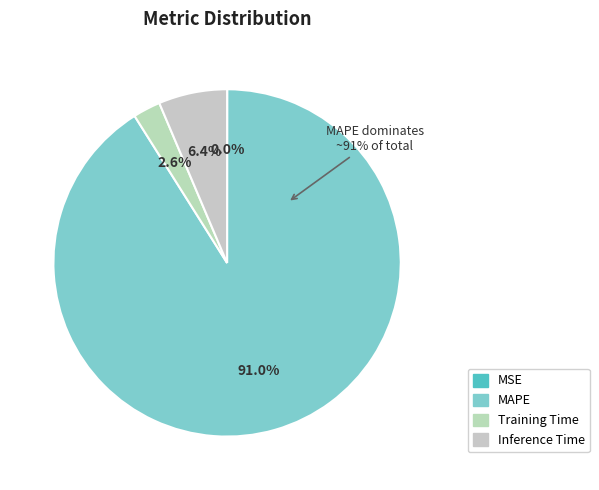

To the nearest percent, what is the difference between the largest and smallest slice percentages?

91%